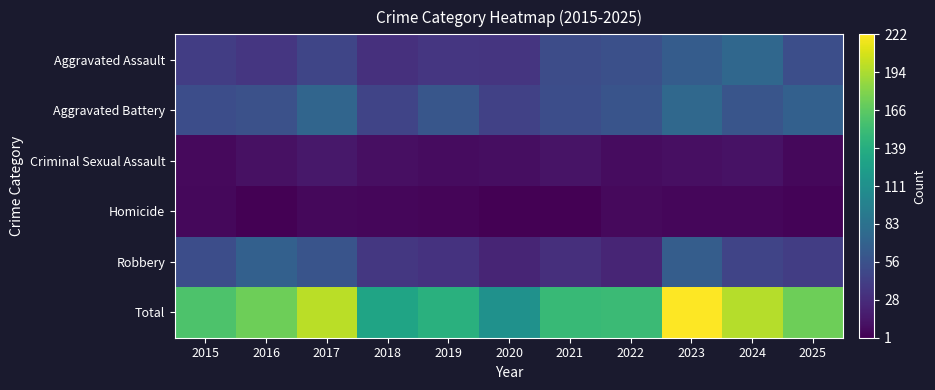

What is the smallest value displayed?

1